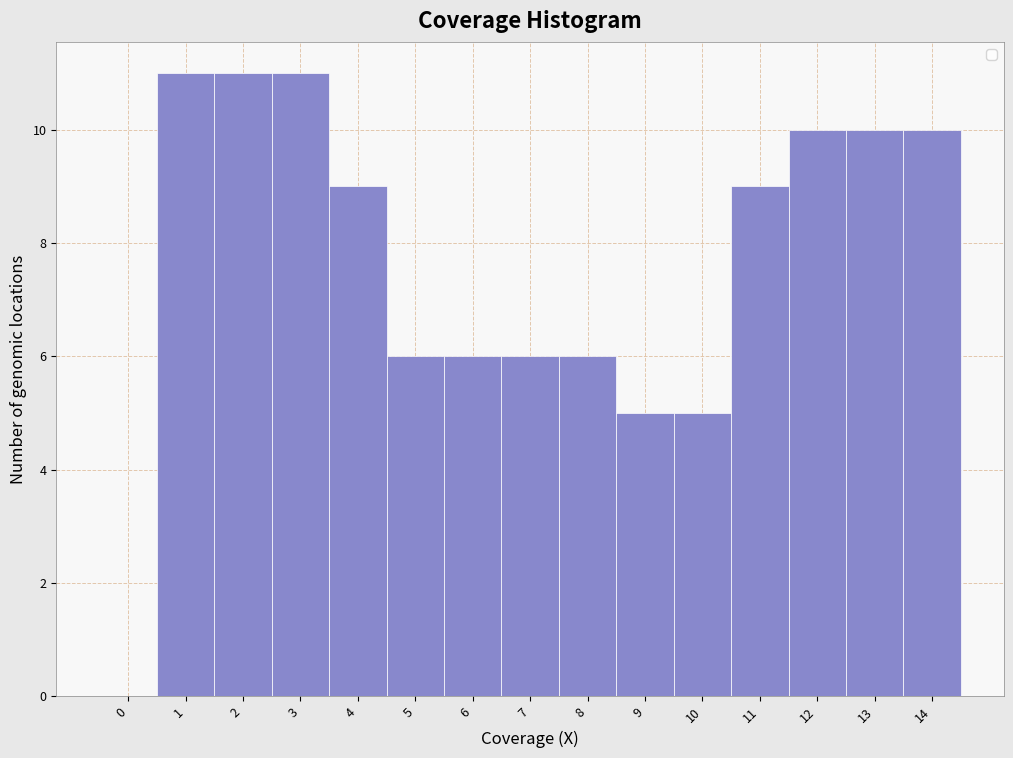

Reading right to left, extract all data points from this chart.

14=10	13=10	12=10	11=9	10=5	9=5	8=6	7=6	6=6	5=6	4=9	3=11	2=11	1=11	0=0